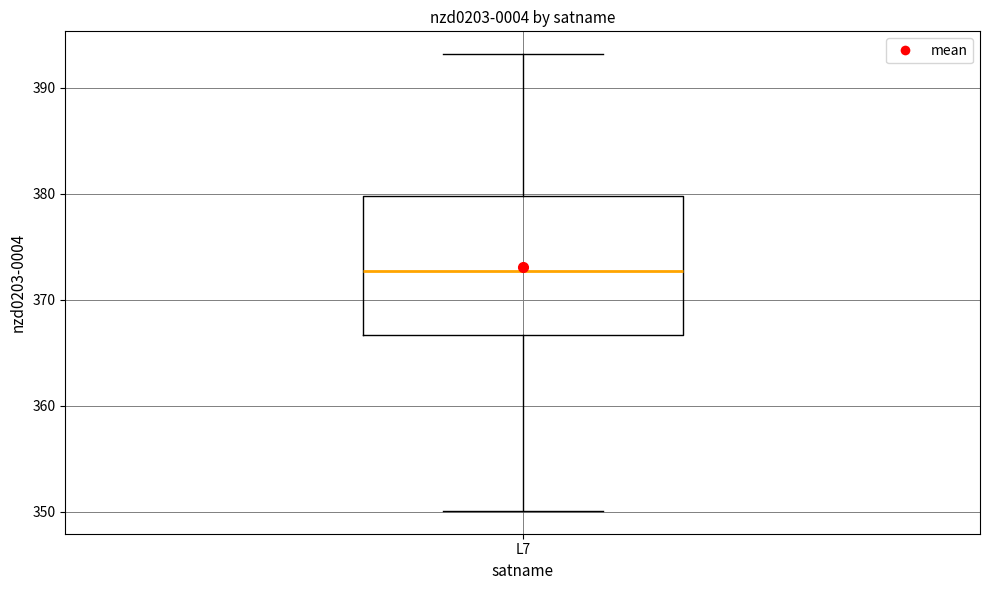

Where does the median line of the box for L7 sit on the y-axis? The values are not printed on the chart, so give them approximately, as read against the axis.

373